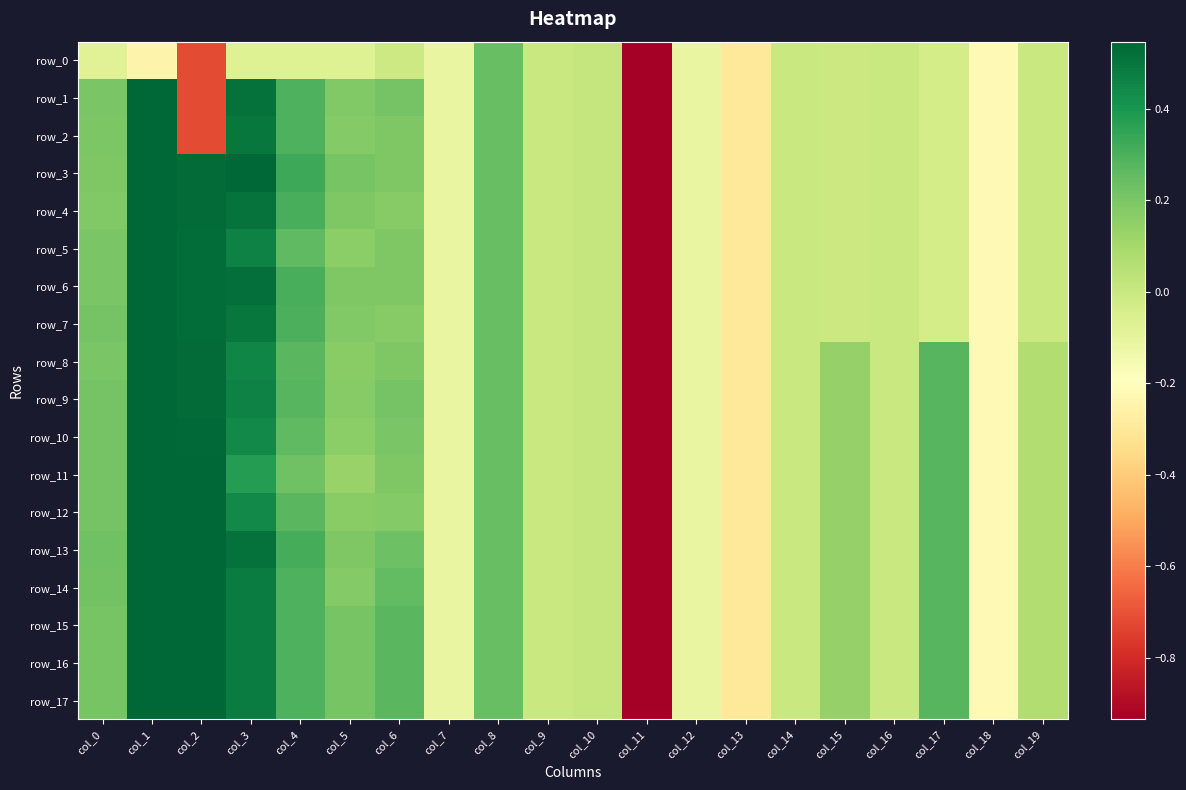

Which category has the lowest value in the row_9 series?

col_11